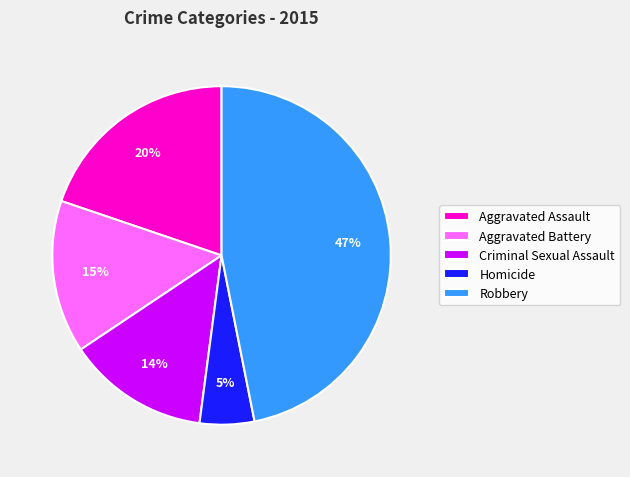

To the nearest percent, what percentage of the pie is Robbery?

47%